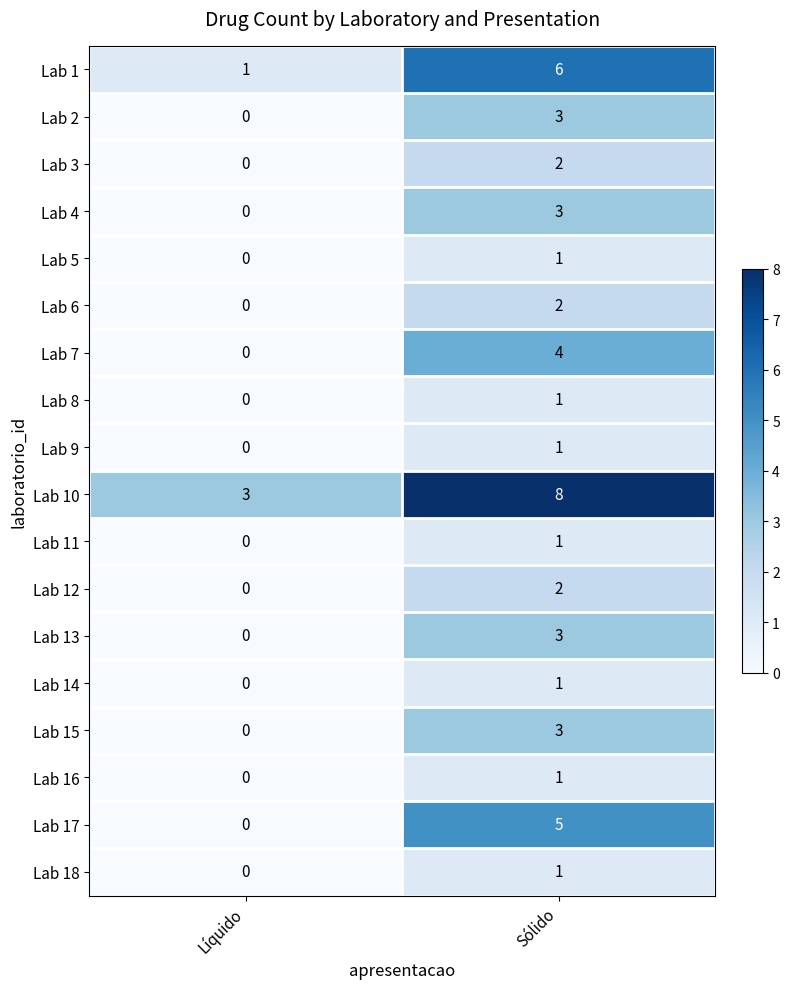

Rank the categories by Lab 14 value from highest to lowest.

Sólido, Líquido